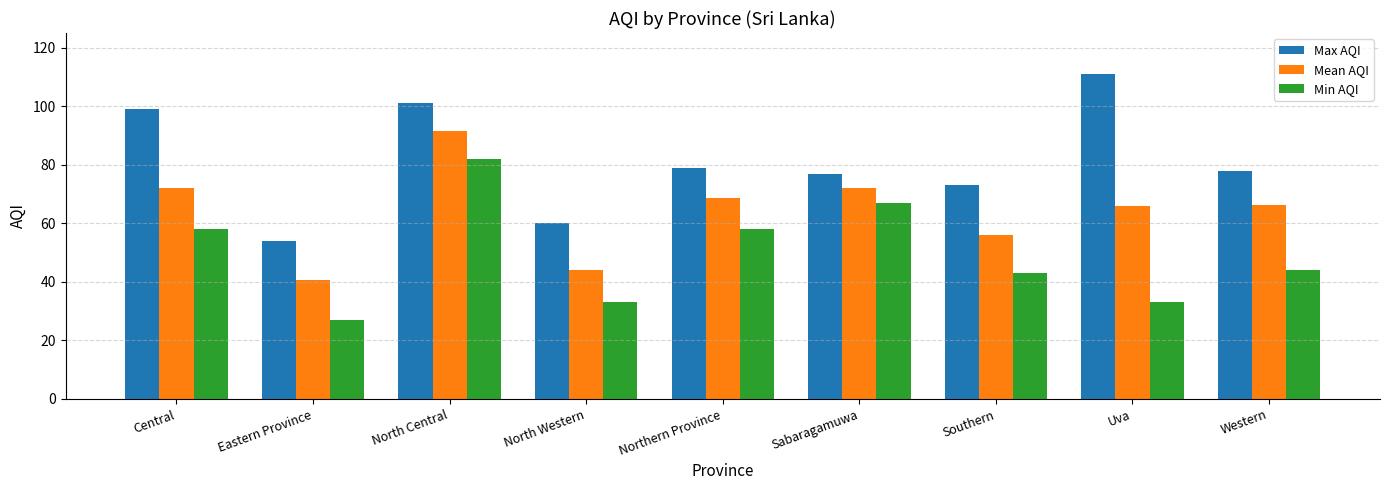

Rank the series by their maximum value, from highest to lowest.

Max AQI, Mean AQI, Min AQI